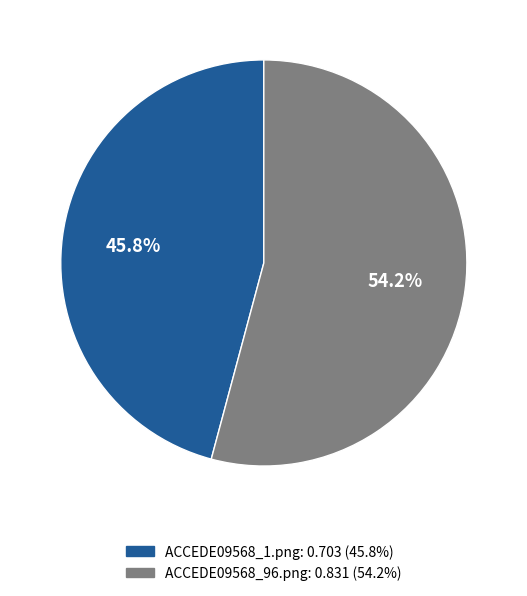

What is the largest slice in the pie chart?

ACCEDE09568_96.png